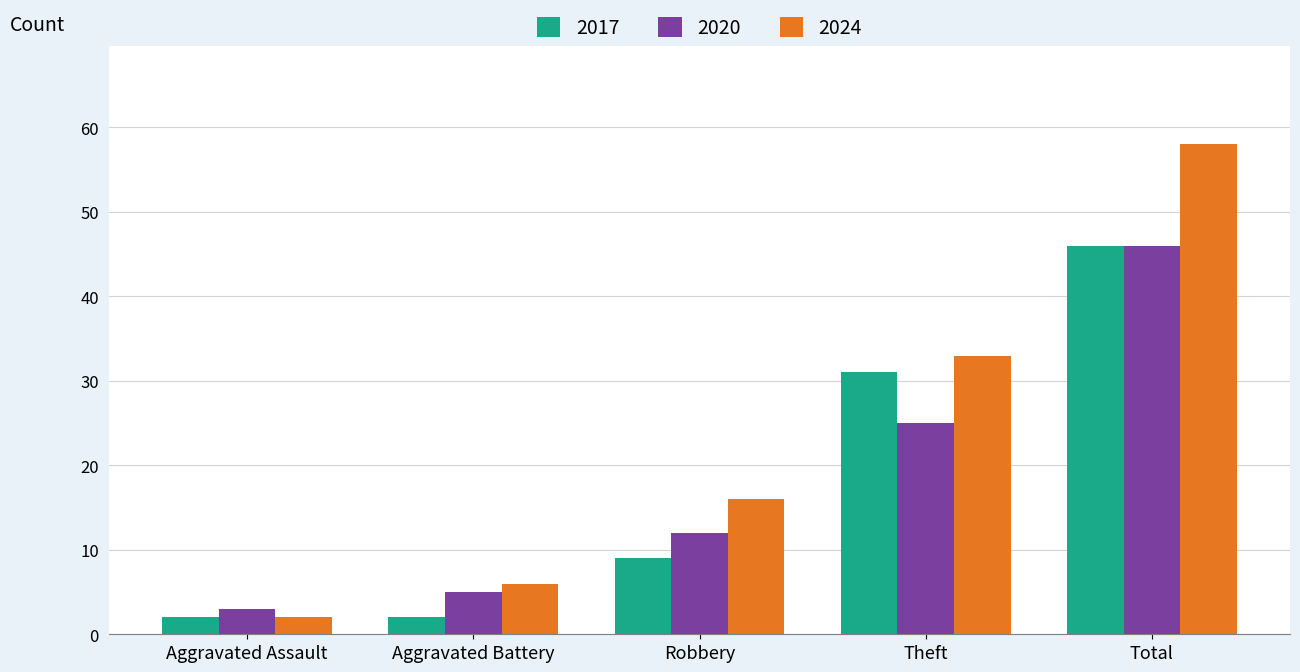

At how many categories does at least one series exceed 47?

1